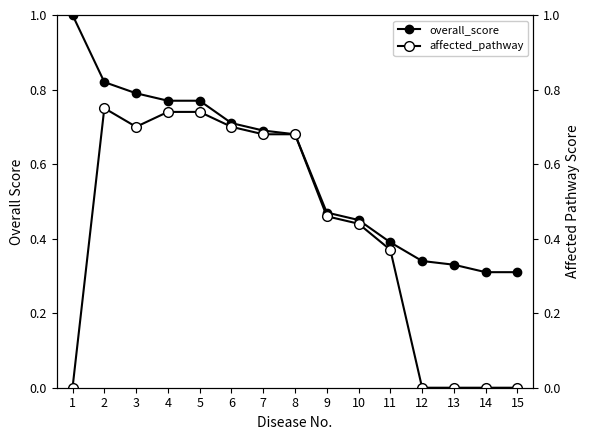

Between 11 and 2, which is larger?

2